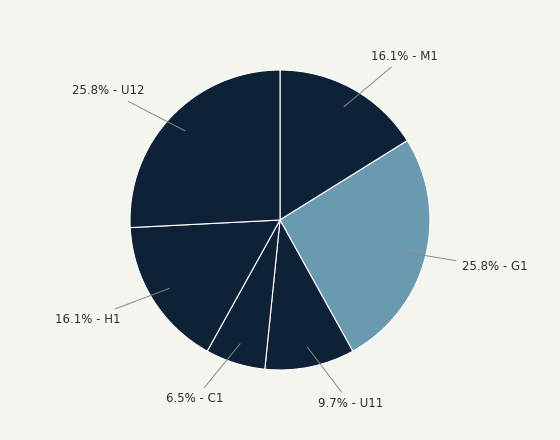

What percentage is NOT represented by 16.1% - H1?

83.9%